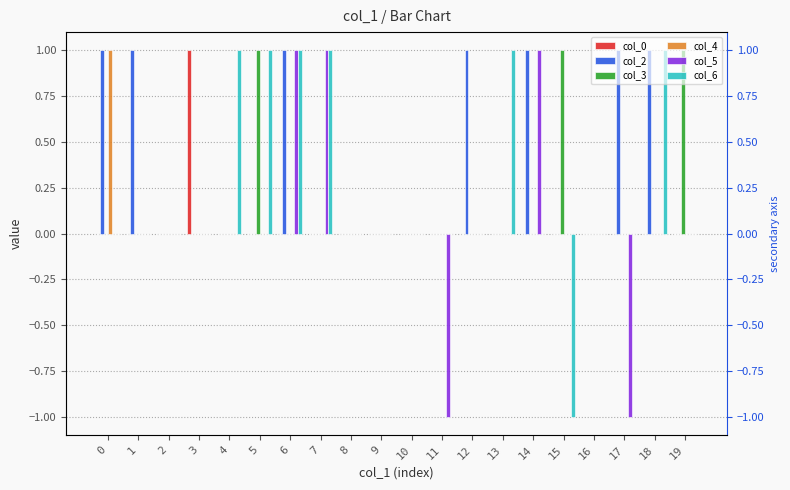

Is it true that col_5 equals 1 at 8?

False